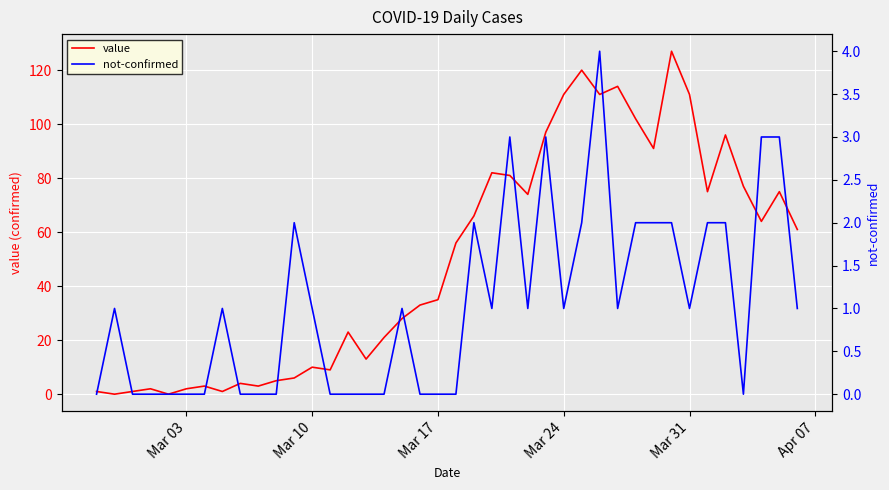

What is the maximum value shown in the chart?

127